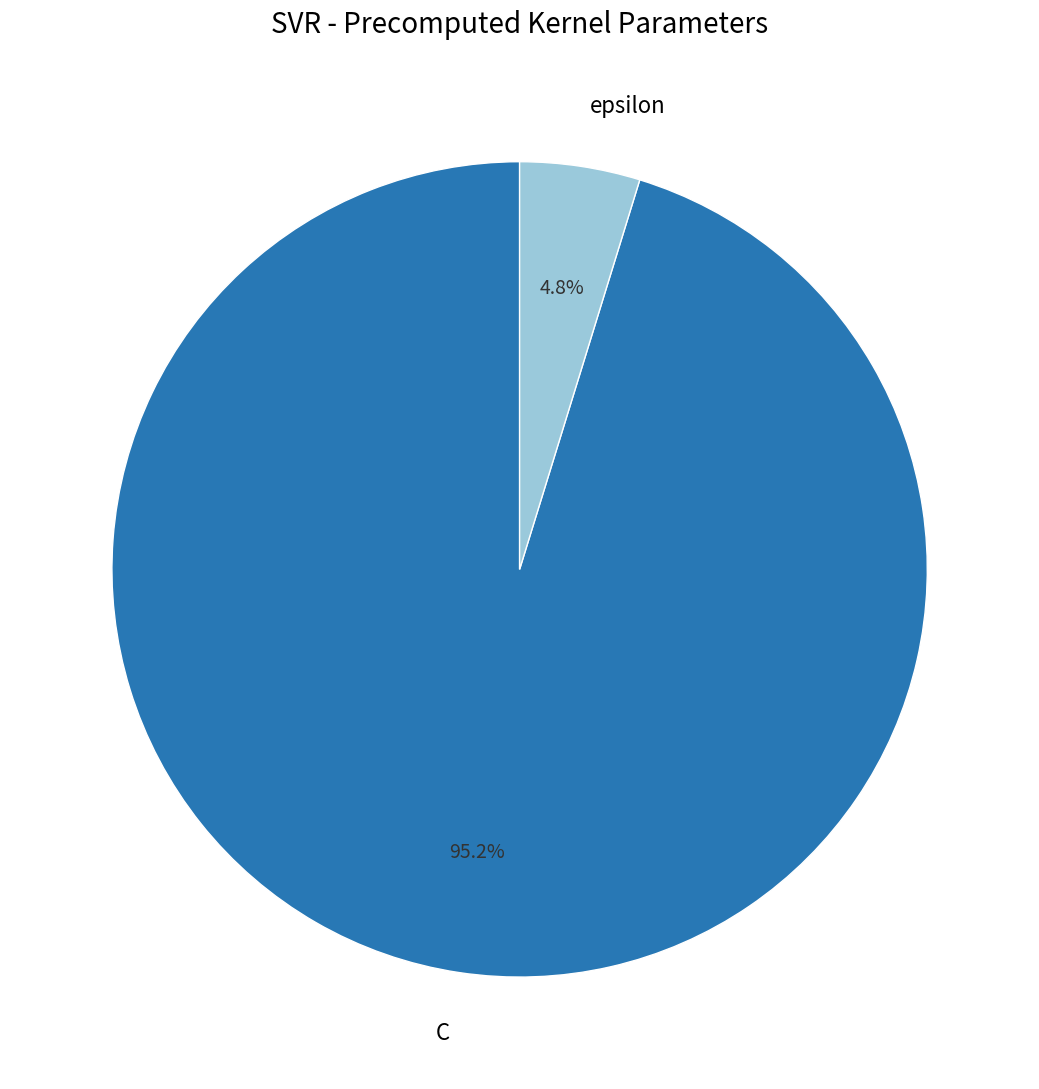

Which has a higher value, C or epsilon?

C